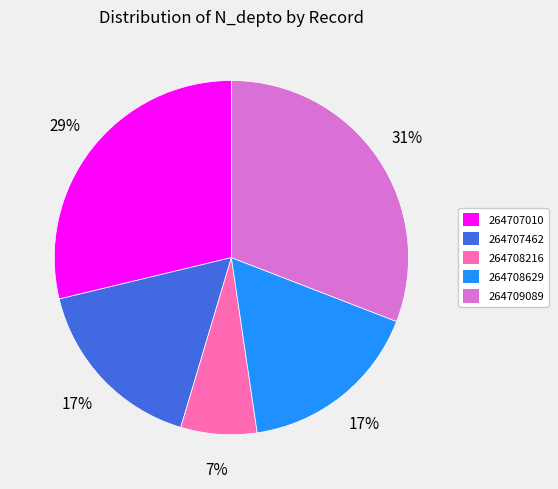

Which category has the biggest portion of the pie?

264709089